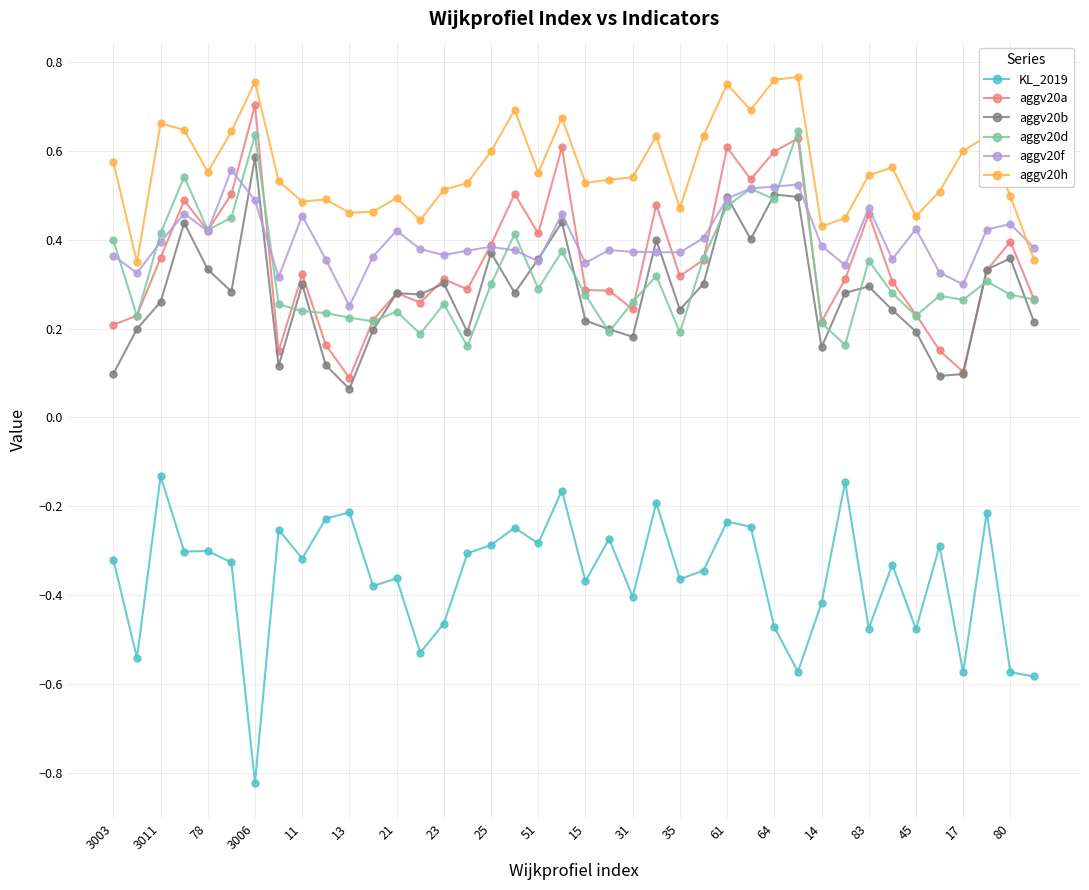

True or false: KL_2019 and aggv20a cross at least once.

False